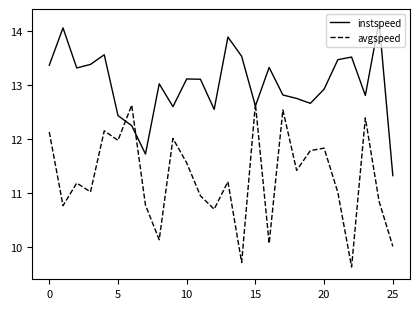

What is the minimum value for instspeed?

11.3